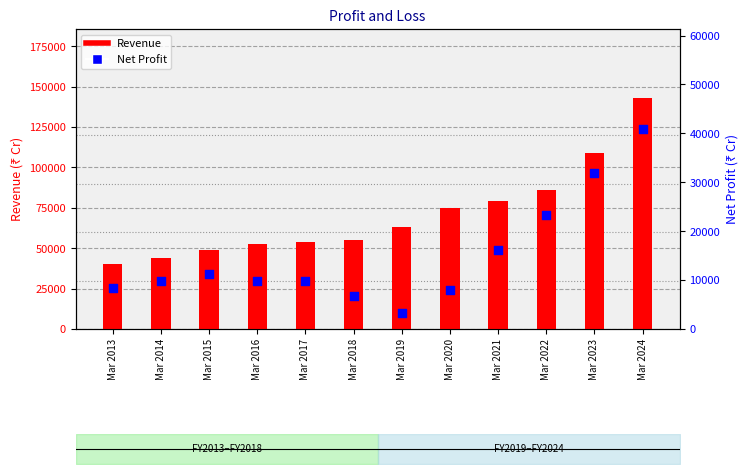

Which series has the largest total across all categories?

Revenue